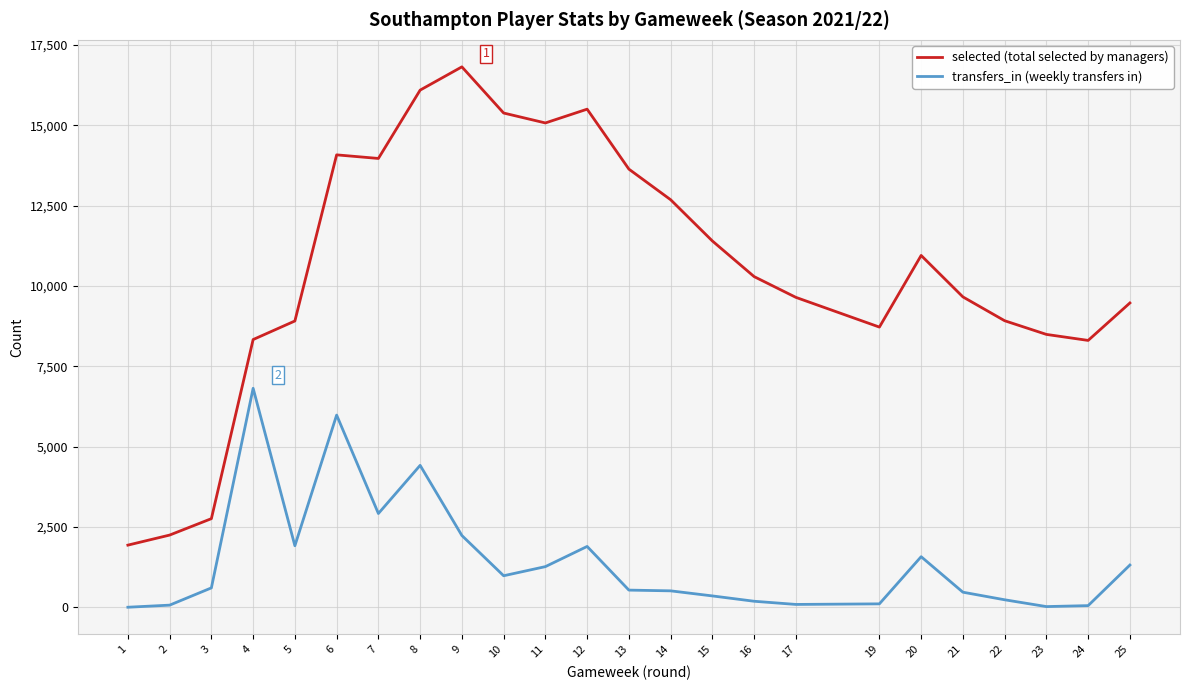

What is the total value across all series at 2?

2311